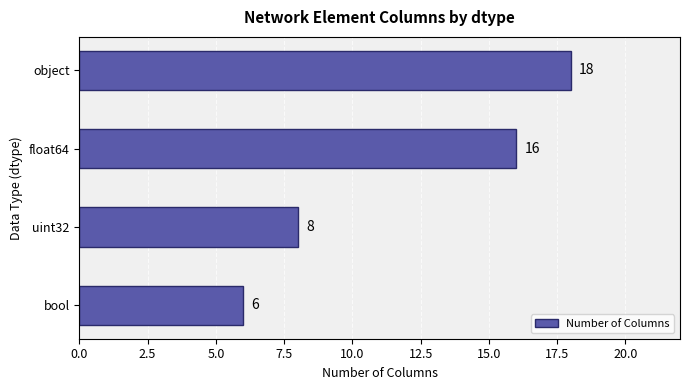

What is the average value?

12